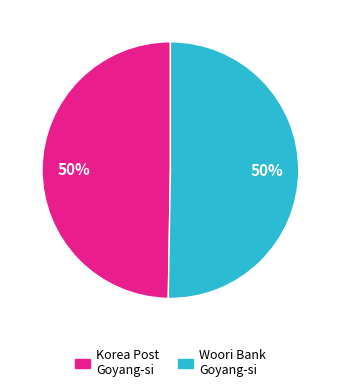

What percentage is the Korea Post Goyang-si slice, to the nearest percent?

50%